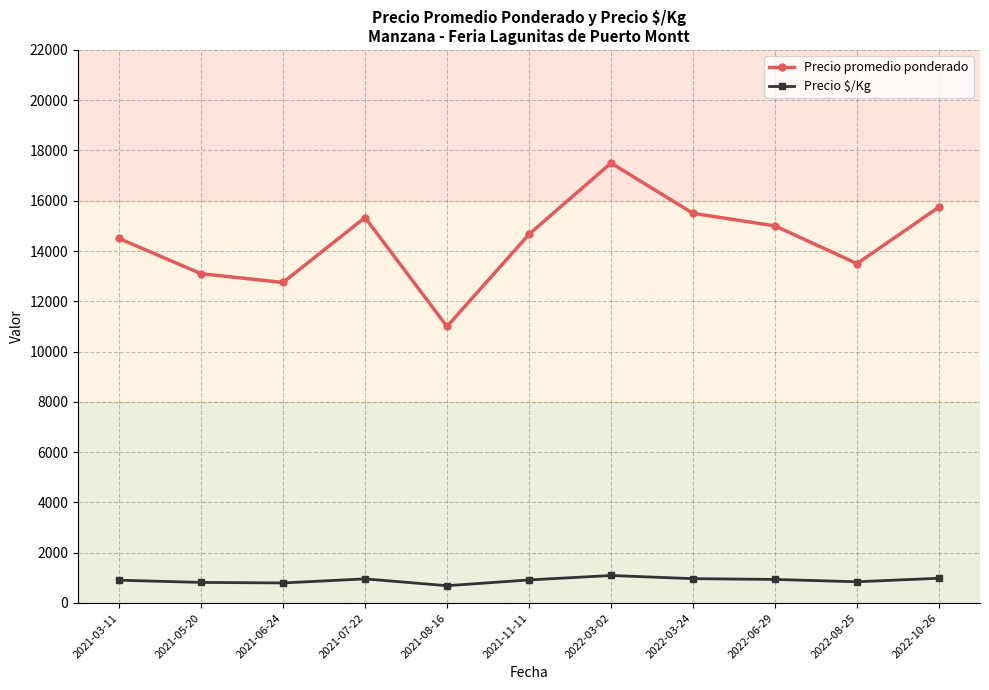

True or false: Precio $/Kg and Precio promedio ponderado intersect in this chart.

False